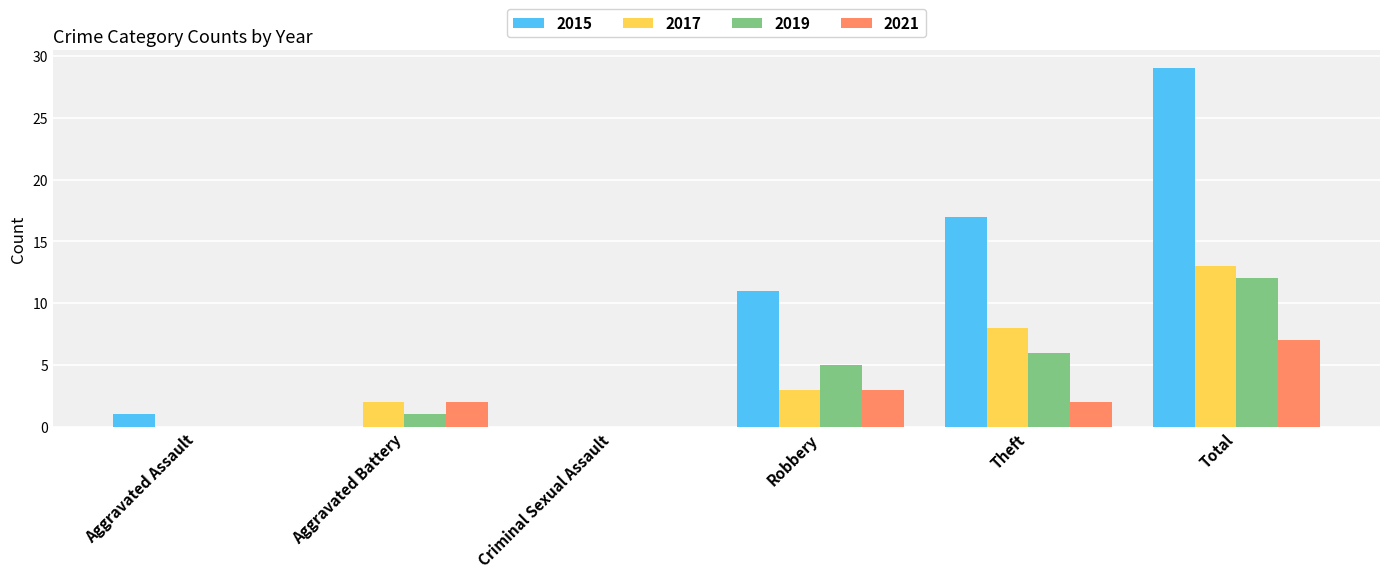

Are the bars grouped side by side (vs. stacked)?

Yes